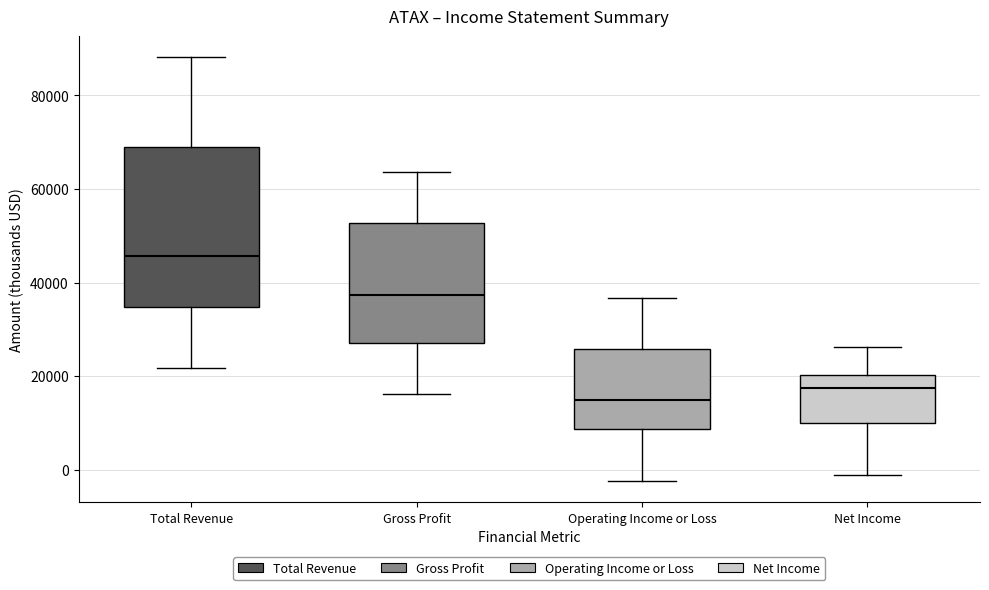

Reading left to right, read every box against the y-axis: the position of its median line, the range the box covers, and the ends of its whiskers. The values are not printed on the chart, so give them approximately, as read against the axis.

Total Revenue: median 46000, box 34000 to 68000, whiskers 22000 to 88000
Gross Profit: median 38000, box 28000 to 52000, whiskers 16000 to 64000
Operating Income or Loss: median 16000, box 8000 to 26000, whiskers -2000 to 36000
Net Income: median 18000, box 10000 to 20000, whiskers -2000 to 26000